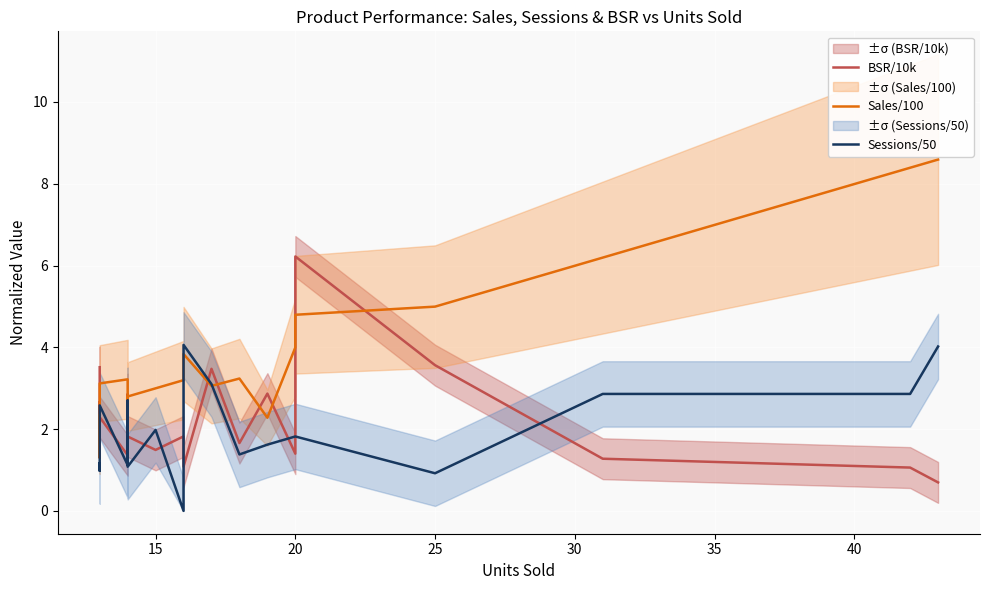

Between 25 and 14, which series saw the biggest shift?

BSR/10k